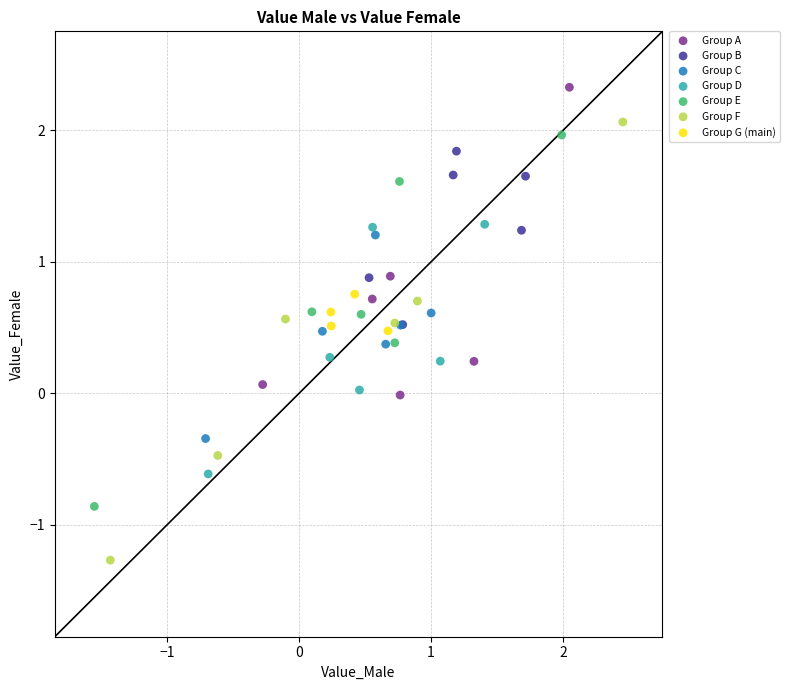

Which series has the largest Y range (max minus min)?

Group F